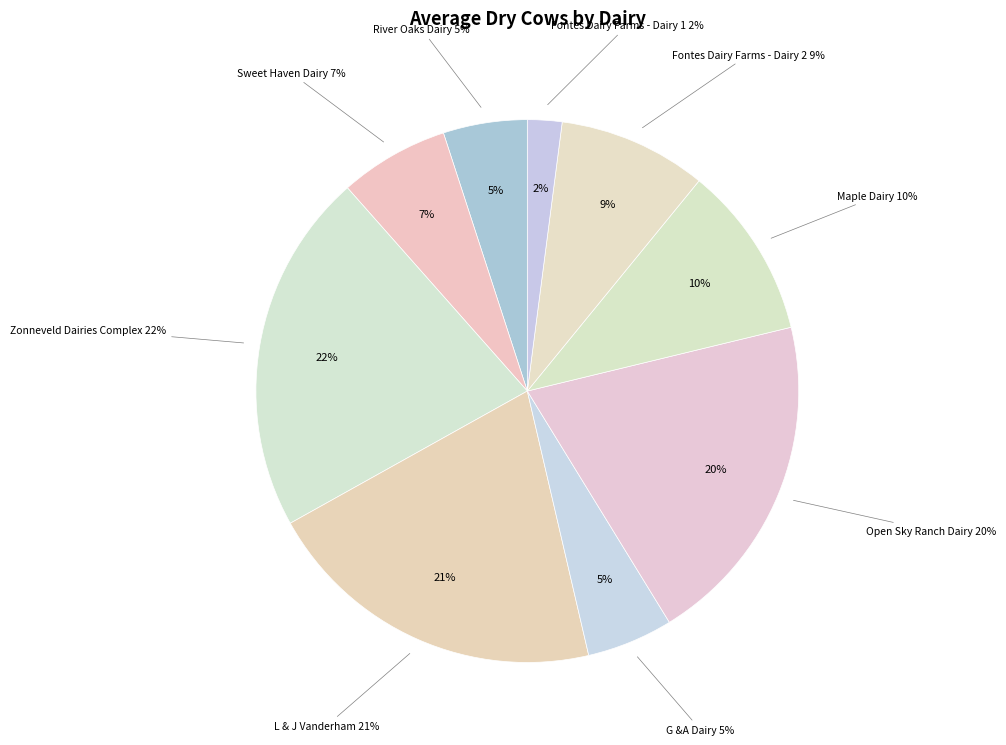

How much of the chart is everything except L & J Vanderham?

79.5%